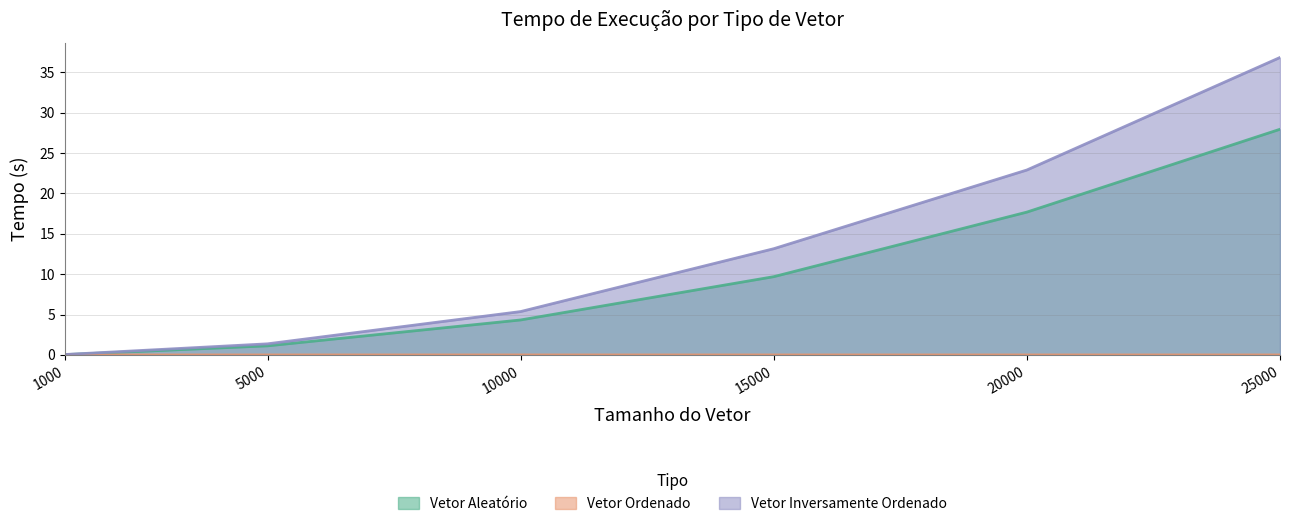

The Vetor Ordenado series shows 0.0 at 25000. True or false?

False